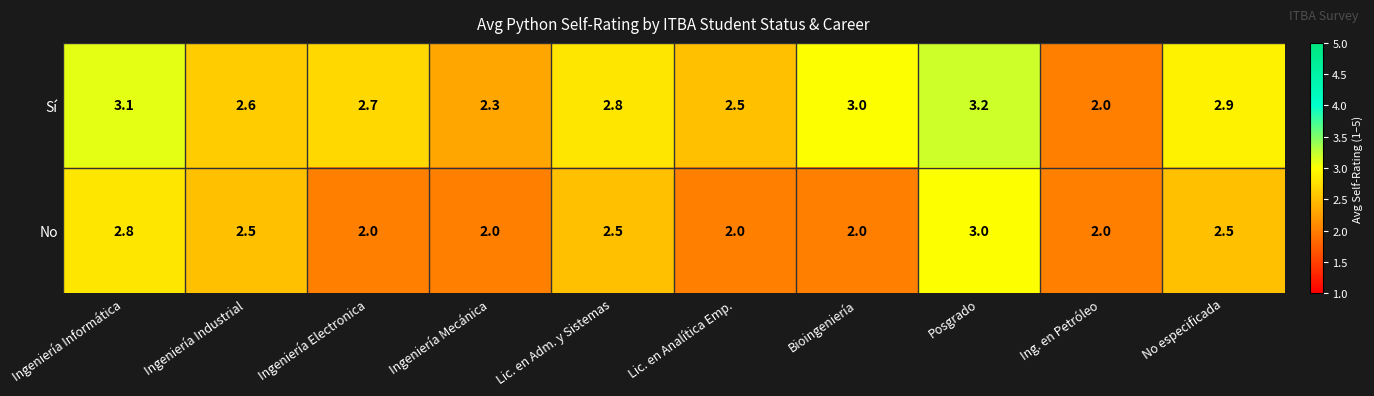

What is the difference between the maximum and second lowest values in the Sí series?

0.9